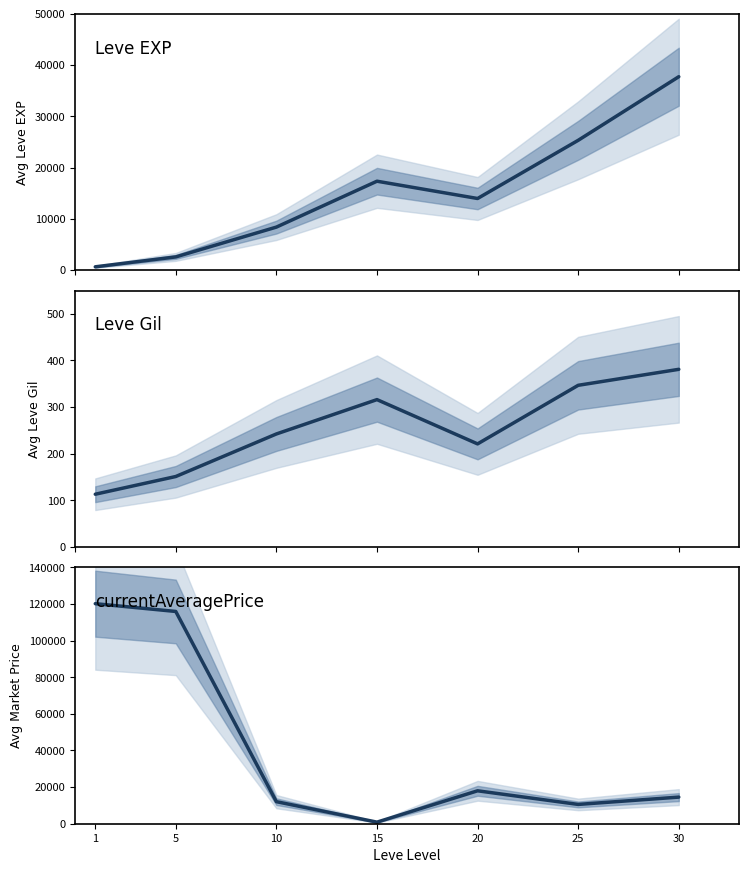

How many data points in Leve Gil are less than 242?

3